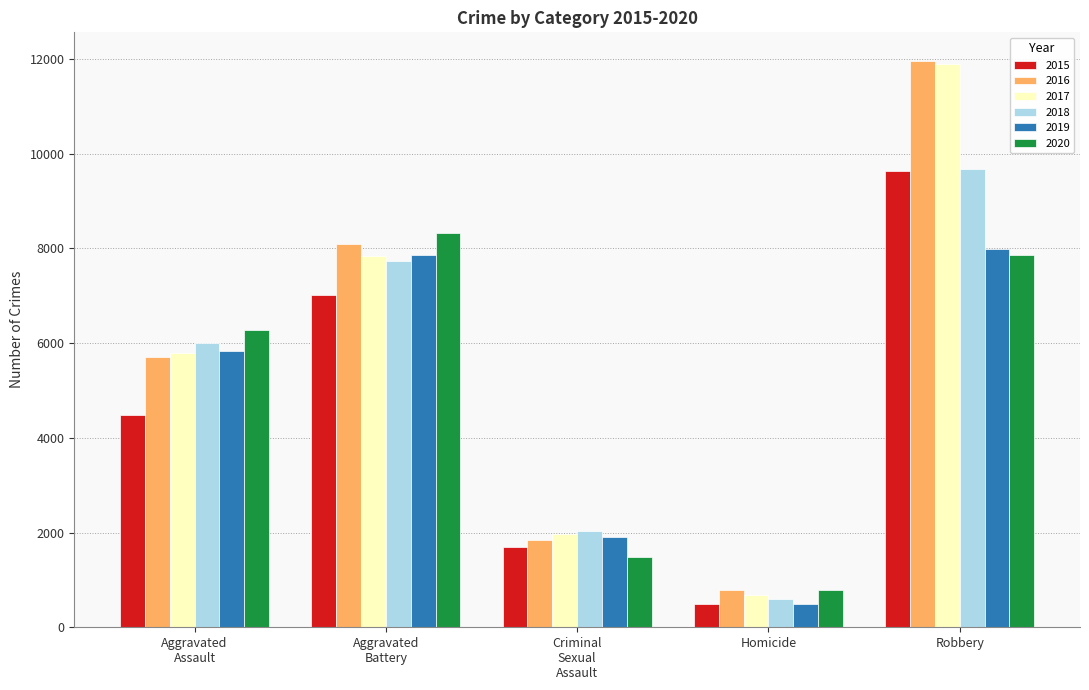

True or false: 2015 has a value of 496 at Homicide.

True